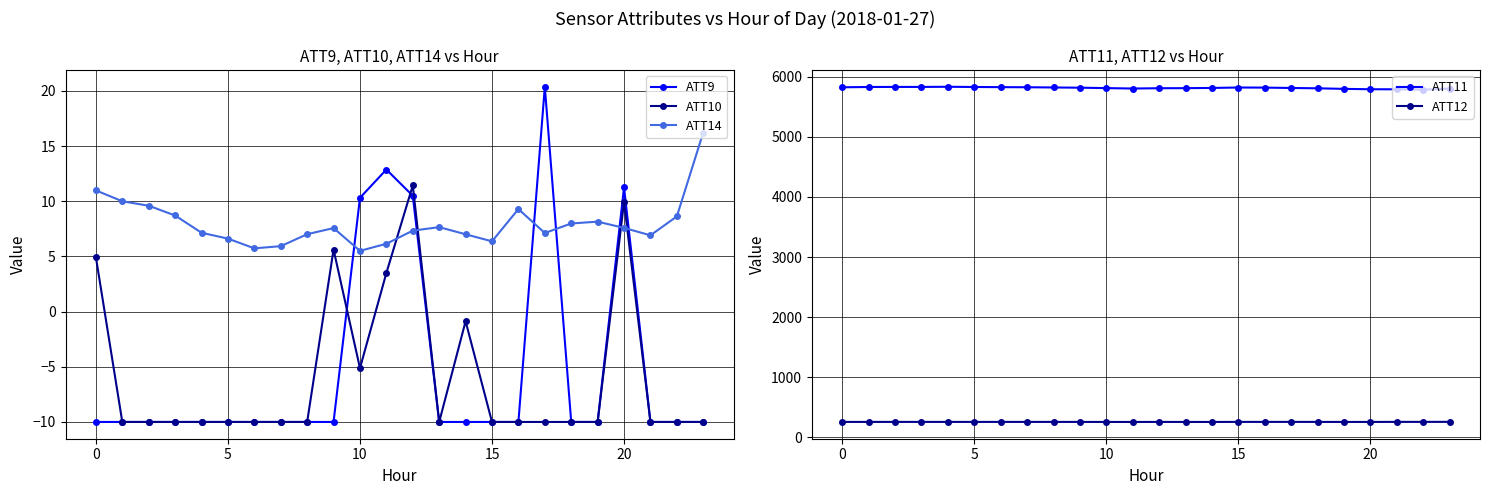

What is the sum of all ATT9 values?

-124.7